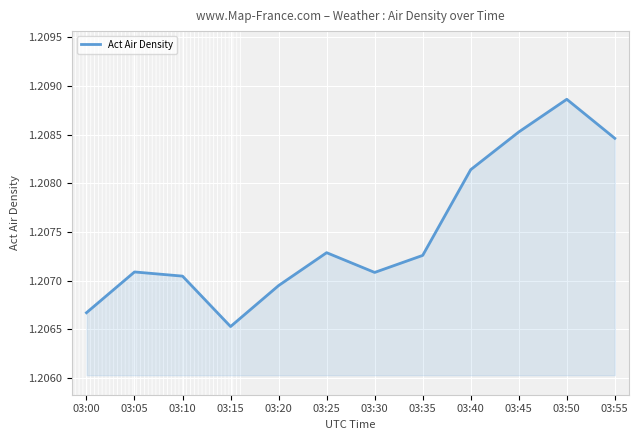

Approximately how many times larger is the value at 03:55 compared to 03:25?

1.0